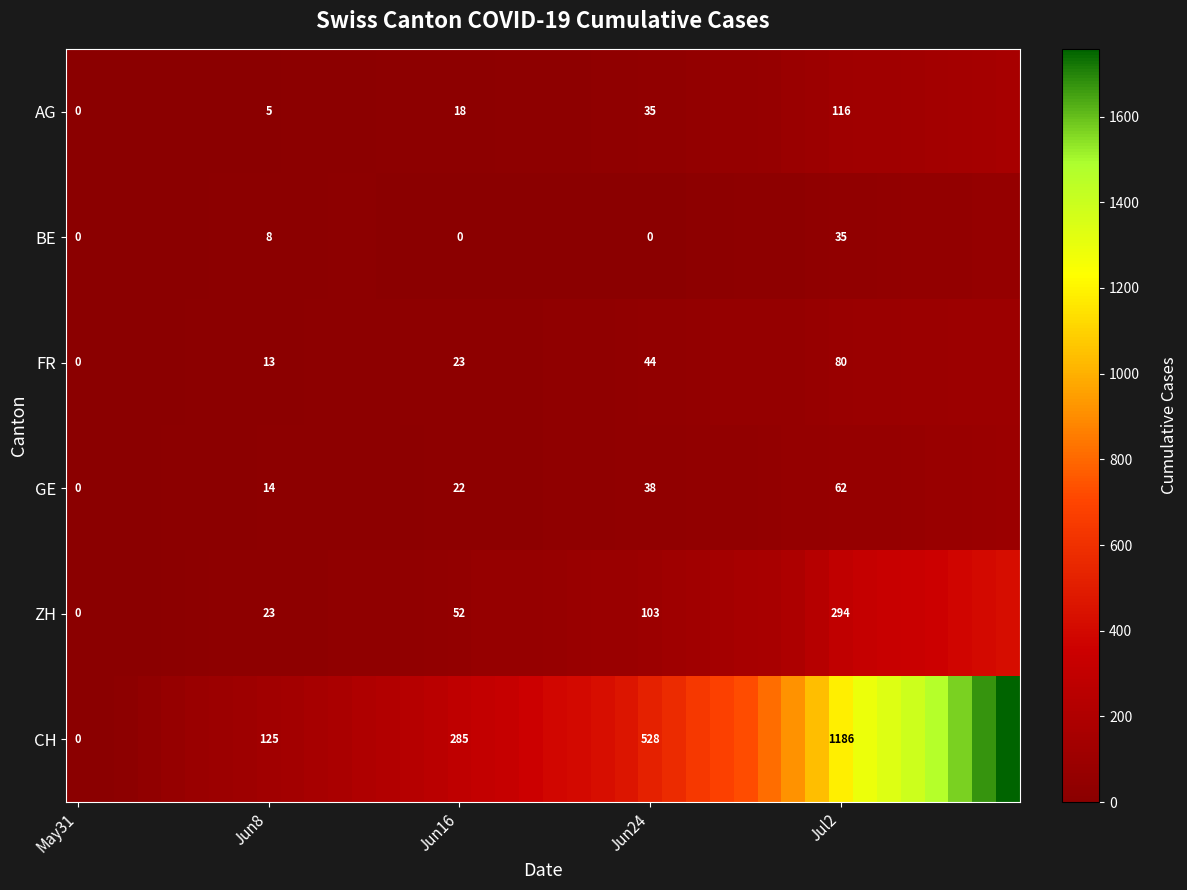

What is the difference between the highest and lowest values at 17?

309